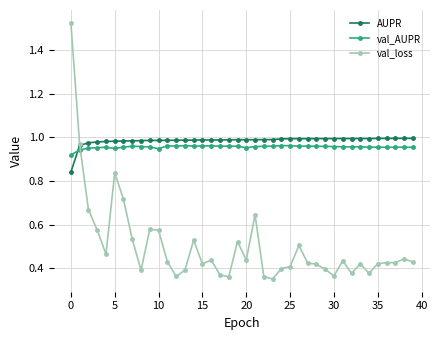

True or false: AUPR has more than 1 points higher than both neighbors.

True